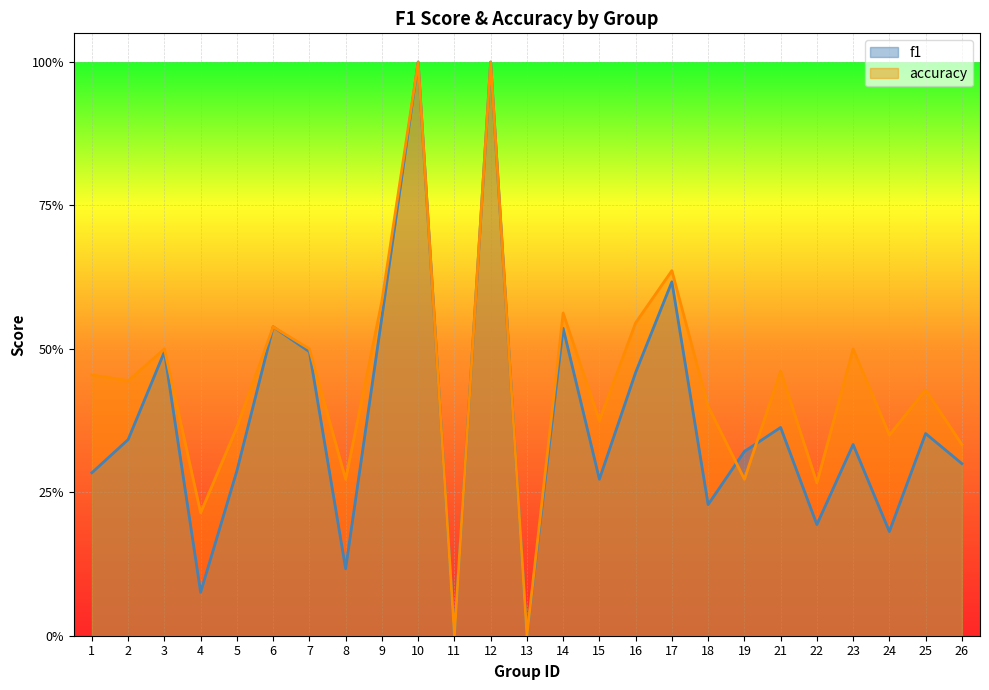

What is the average value of the f1 series?

0.4